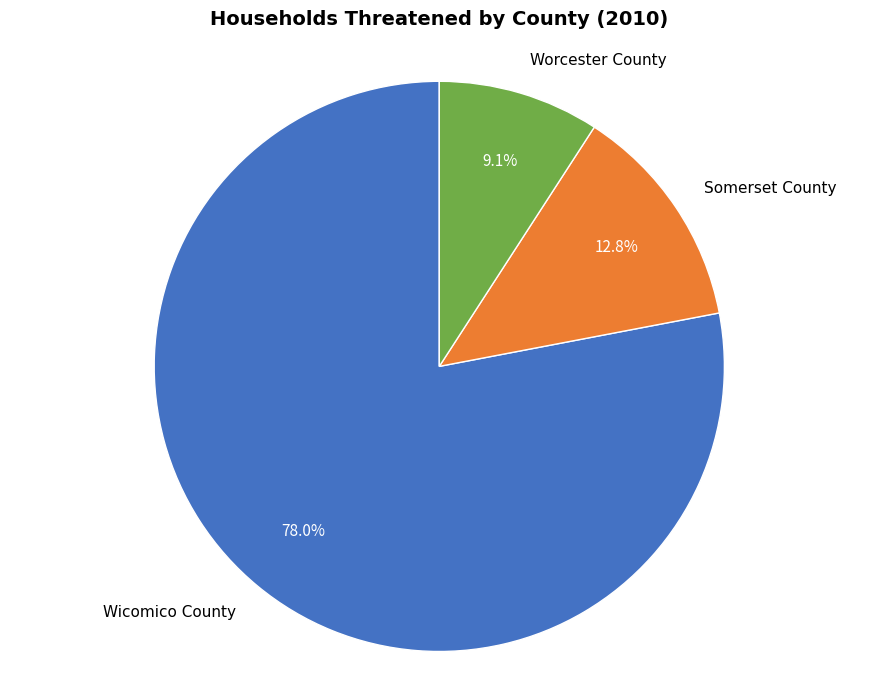

What is the smallest slice in the pie chart?

Worcester County